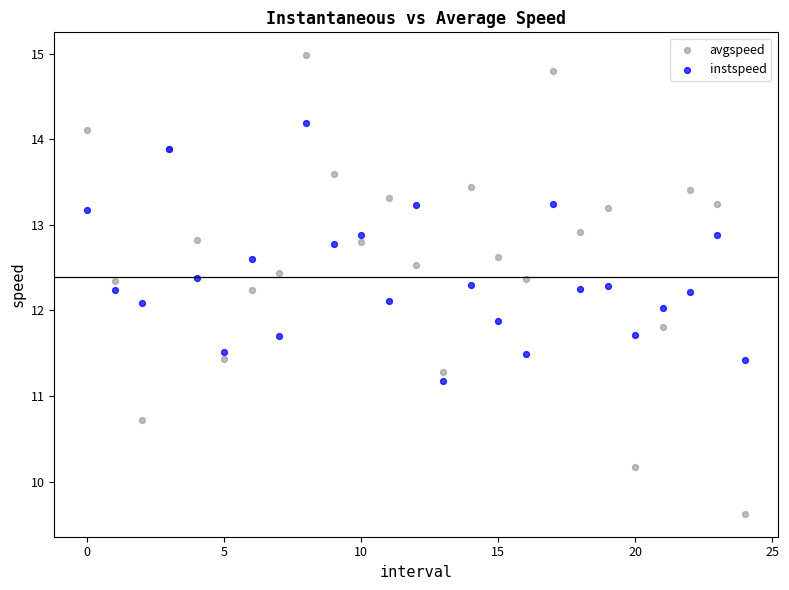

Which series contains the lowest Y value?

avgspeed